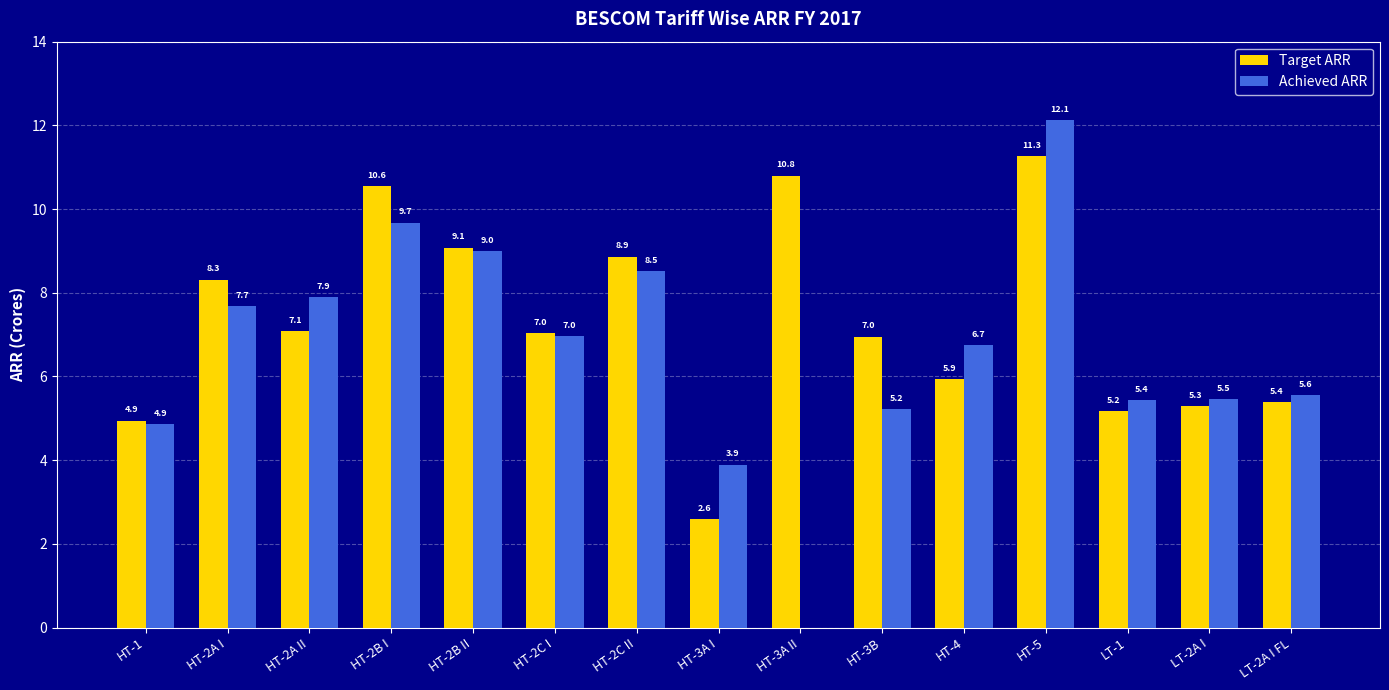

Read the Target ARR value at HT-2A I.

8.3